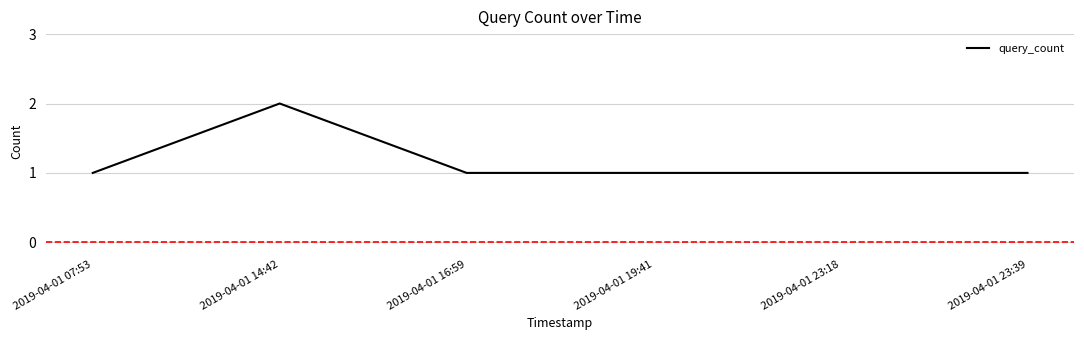

How many categories are shown in the chart?

6